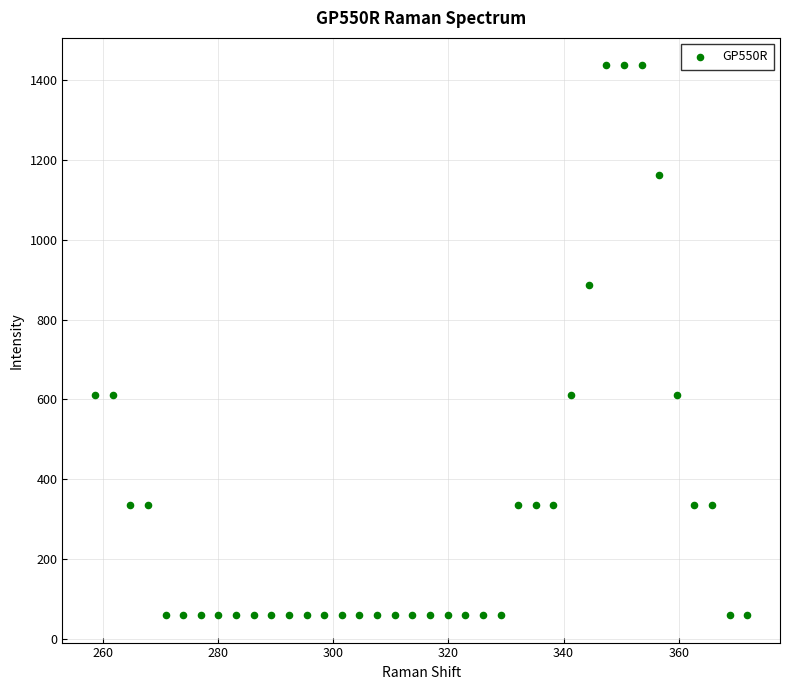

What is the range of Y values (max minus min)?

1378.0